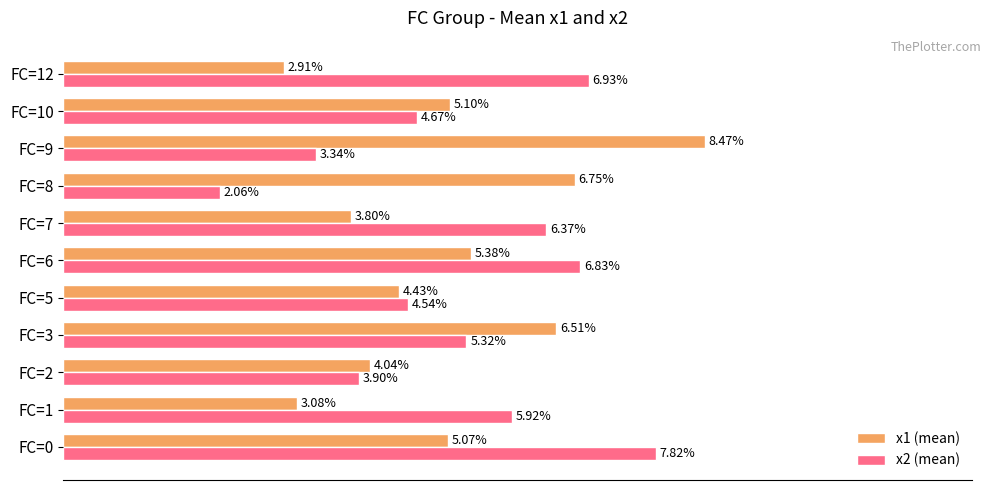

Rank the series by their maximum value, from highest to lowest.

x1 (mean), x2 (mean)